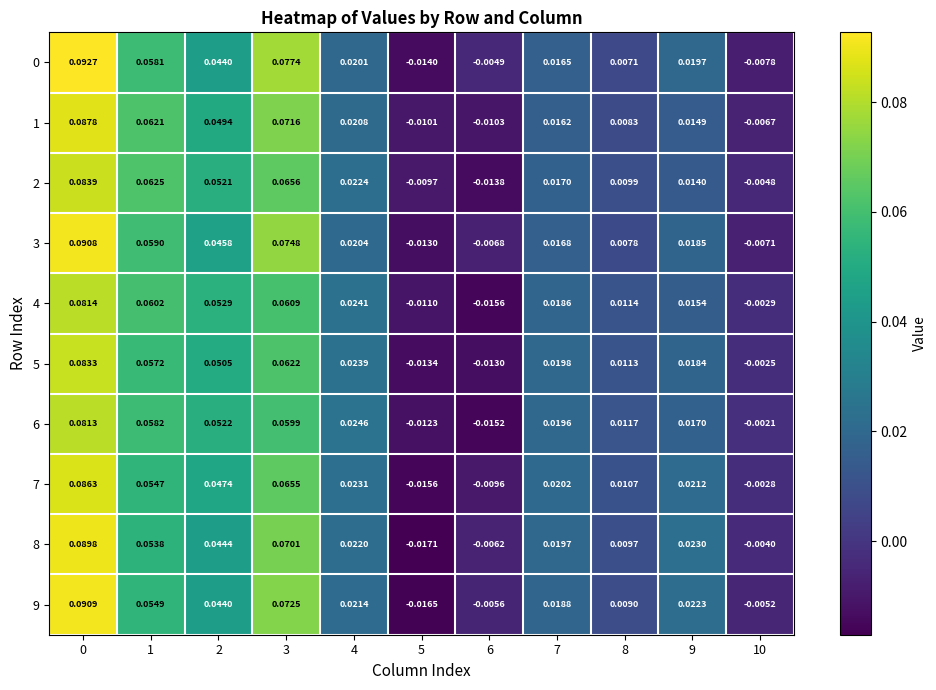

Is the value of 3 at 9 greater than the value of 6 at 6?

Yes